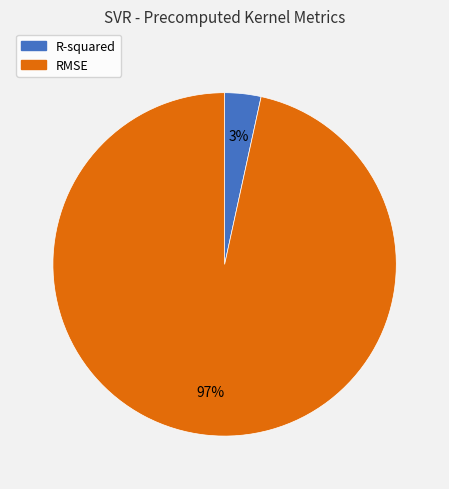

Between RMSE and R-squared, which is larger?

RMSE